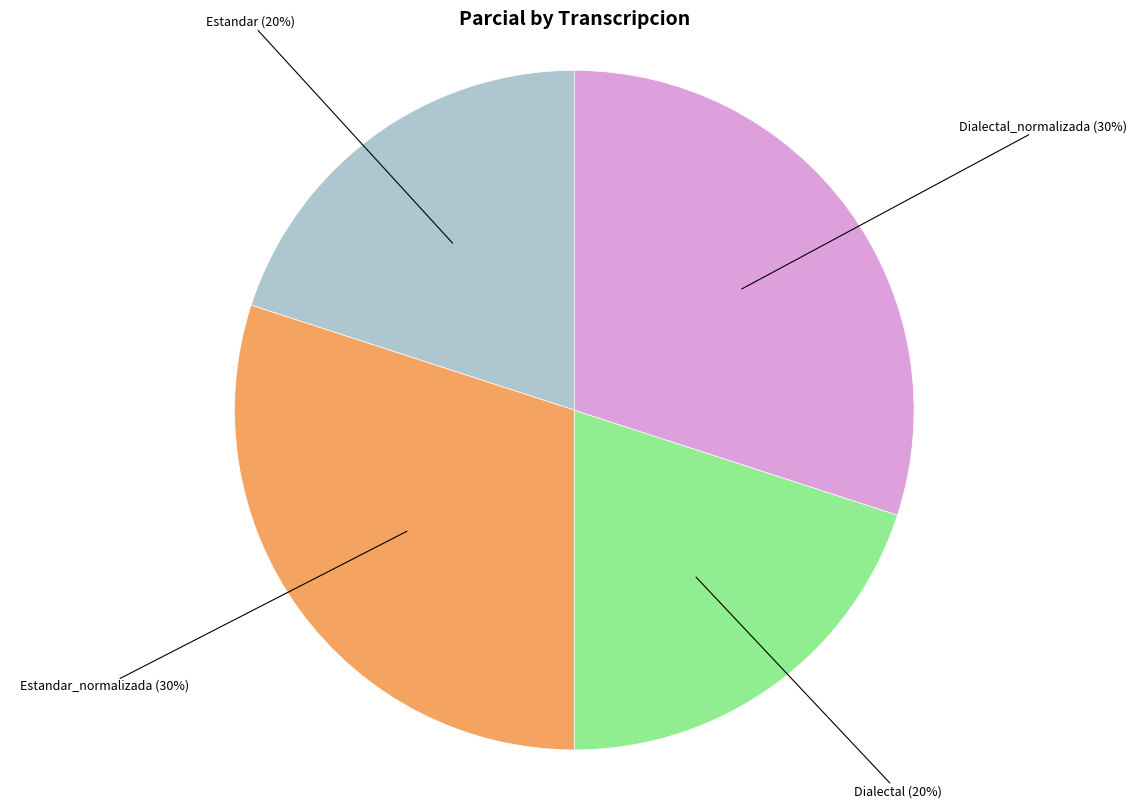

To the nearest percent, what is the difference between the largest and smallest slice percentages?

10%